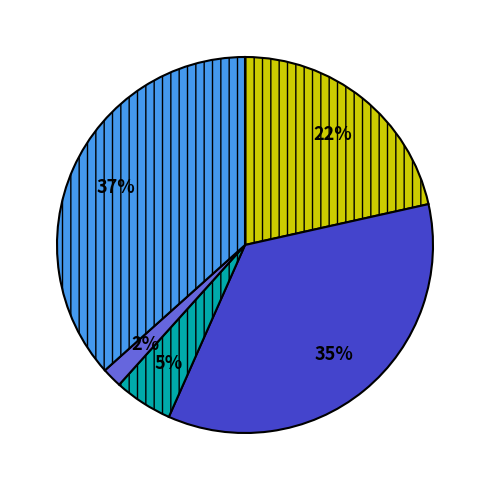

Is there any slice that represents more than half of the pie?

No